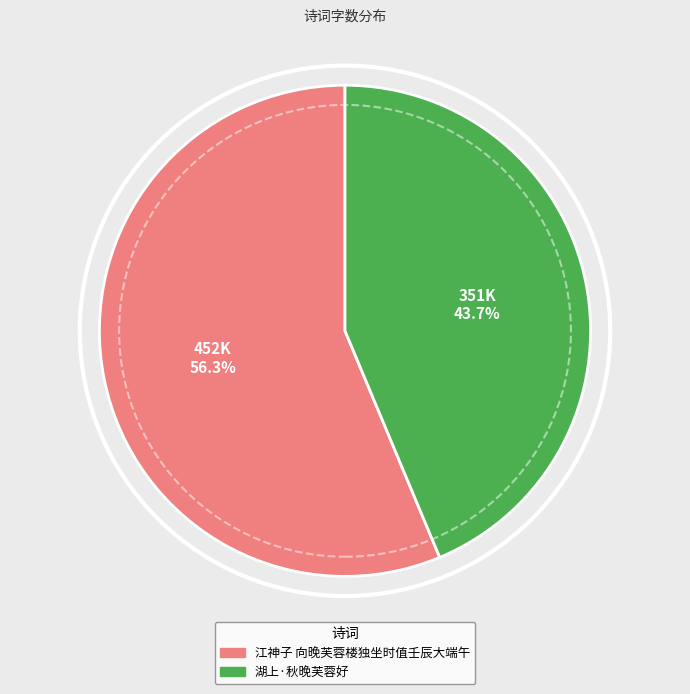

What portion of the pie excludes 江神子 向晚芙蓉楼独坐时值壬辰大端午?

43.7%